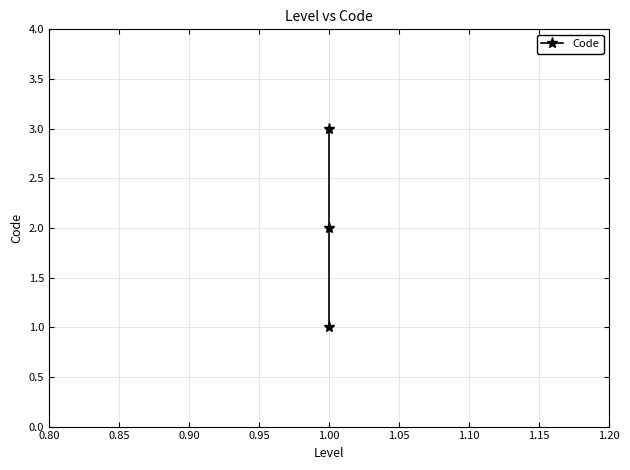

What is the minimum value shown in the chart?

1